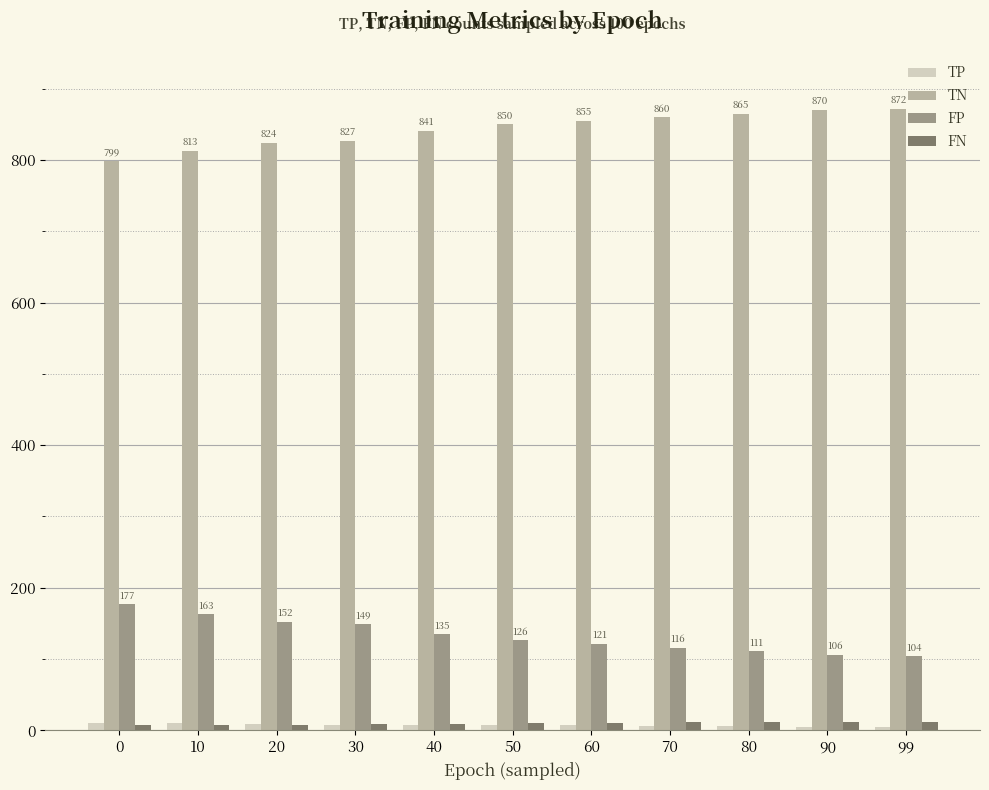

Is it true that FP equals 177 at 0?

True